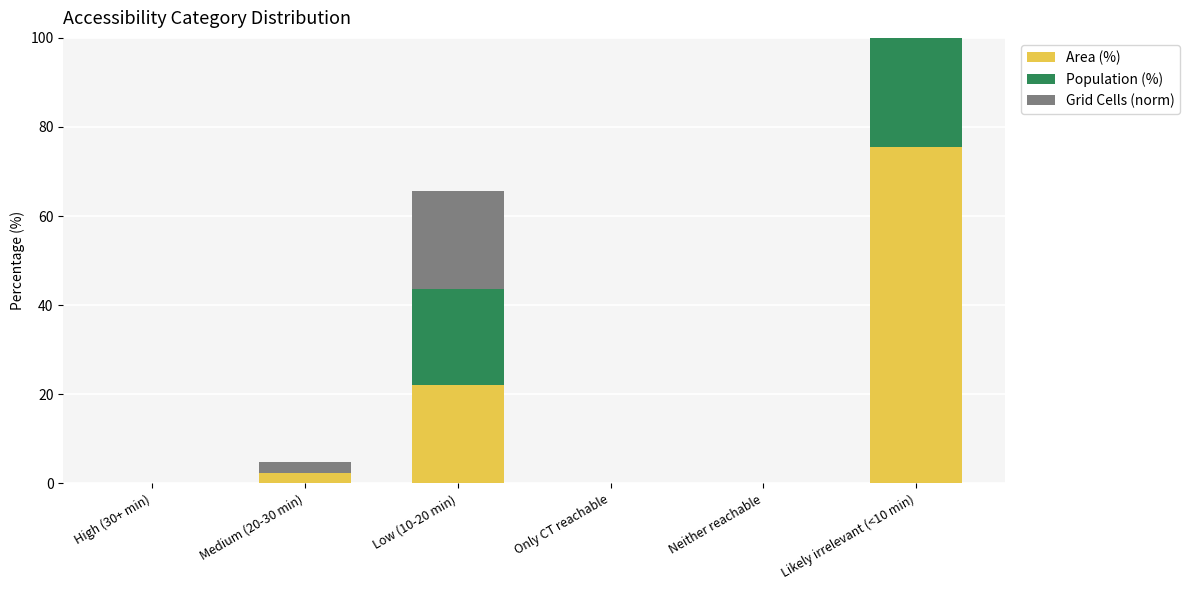

What are all the series names shown in the legend?

Area (%), Population (%), Grid Cells (norm)